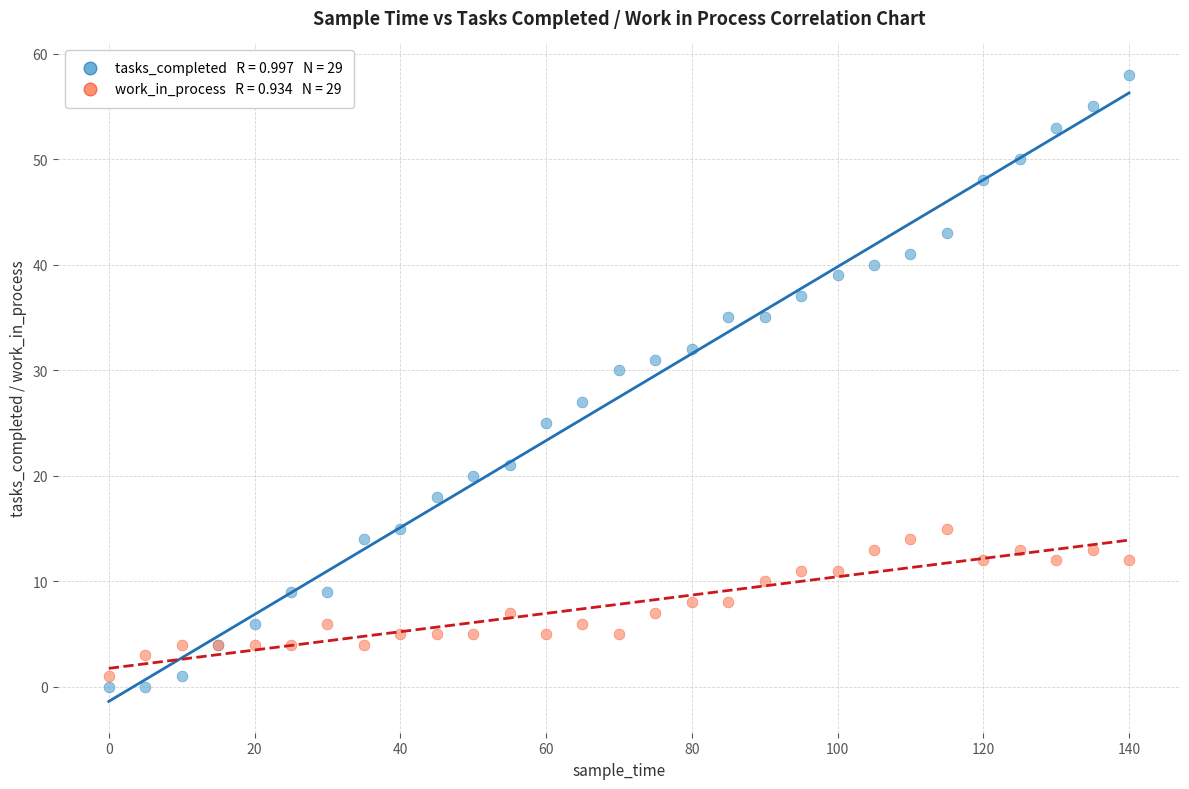

Across all series, what Y value is closest to 29?

30